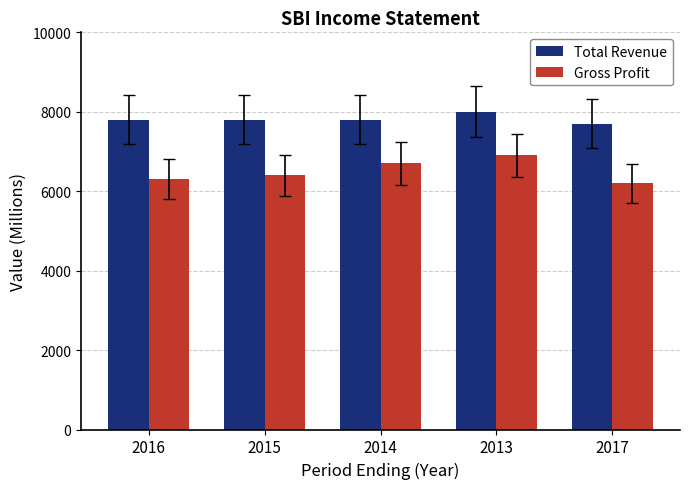

What is the difference between the maximum and second lowest values in the Gross Profit series?

600